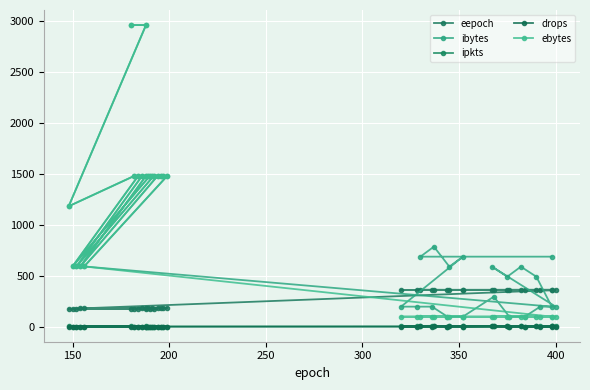

What is the total value across all series at 400?

657